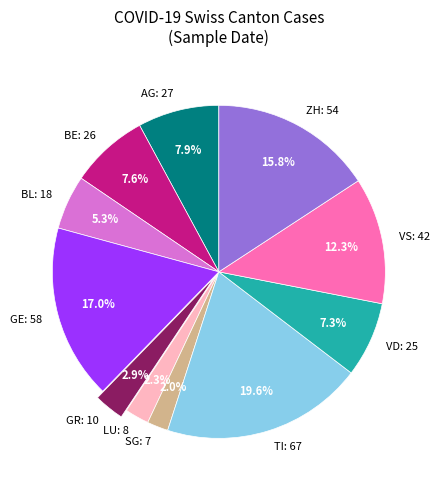

Is there a majority slice in this chart?

No